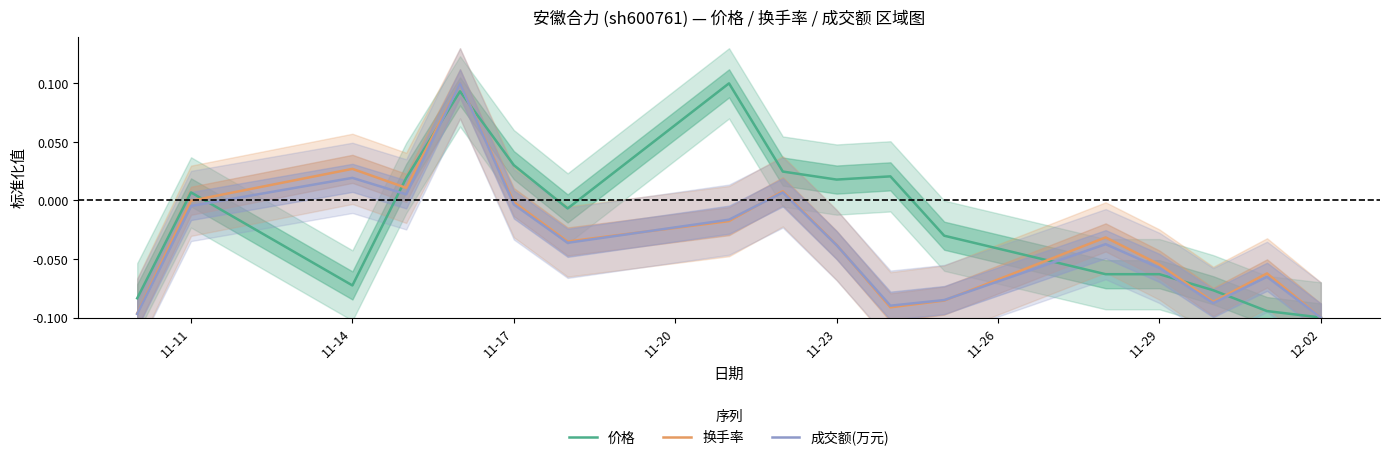

True or false: 换手率 has a value of -0.0 at 11-11.

True